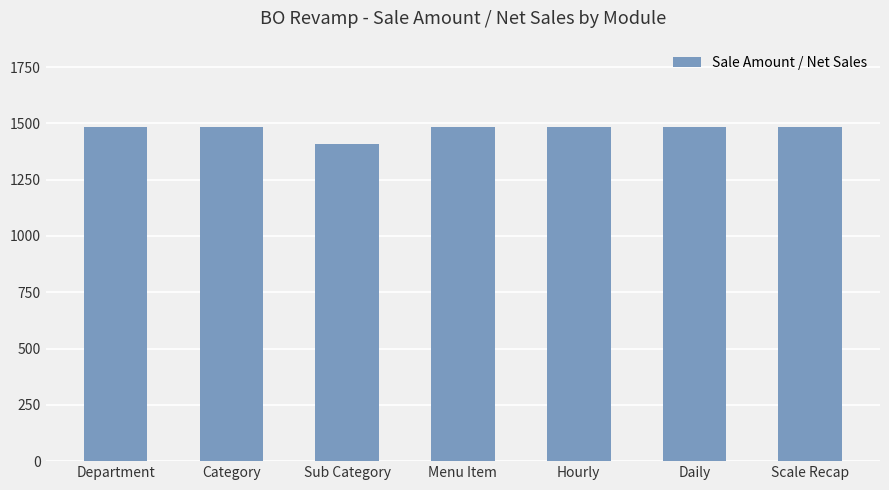

Are the bars grouped side by side (vs. stacked)?

No